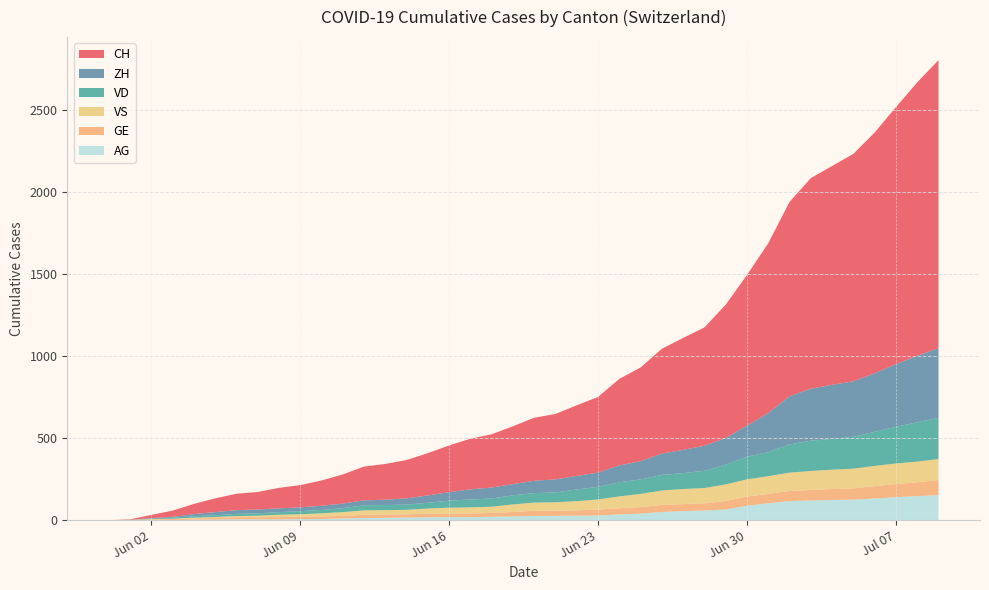

Reading right to left, what are all the values shown in this chart?

CH: 39=1758	38=1669	37=1568	36=1469	35=1388	34=1335	33=1285	32=1186	31=1037	30=919	29=814	28=722	27=683	26=640	25=572	24=528	23=462	22=431	21=399	20=385	19=353	18=325	17=309	16=285	15=258	14=234	13=218	12=206	11=178	10=154	9=136	8=125	7=107	6=100	5=84	4=62	3=38	2=20	1=3	0=0
ZH: 39=424	38=405	37=382	36=357	35=338	34=330	33=317	32=294	31=238	30=190	29=162	28=153	27=142	26=130	25=111	24=103	23=87	22=83	21=80	20=75	19=68	18=67	17=62	16=52	15=45	14=38	13=33	12=30	11=28	10=26	9=23	8=23	7=23	6=23	5=19	4=13	3=5	2=2	1=0	0=0
VD: 39=252	38=240	37=224	36=208	35=195	34=188	33=185	32=172	31=147	30=138	29=121	28=105	27=97	26=95	25=89	24=86	23=77	22=71	21=60	20=58	19=56	18=50	17=48	16=43	15=35	14=32	13=31	12=31	11=24	10=20	9=19	8=16	7=15	6=13	5=11	4=9	3=6	2=4	1=0	0=0
VS: 39=128	38=126	37=126	36=123	35=120	34=118	33=116	32=112	31=108	30=105	29=101	28=93	27=92	26=88	25=80	24=72	23=62	22=56	21=52	20=50	19=46	18=38	17=37	16=36	15=32	14=27	13=27	12=27	11=23	10=19	9=15	8=14	7=9	6=7	5=6	4=4	3=2	2=2	1=1	0=0
GE: 39=92	38=84	37=80	36=76	35=69	34=67	33=64	32=62	31=57	30=56	29=52	28=44	27=43	26=43	25=40	24=38	23=36	22=32	21=31	20=31	19=27	18=23	17=23	16=22	15=22	14=20	13=20	12=20	11=16	10=16	9=14	8=14	7=13	6=13	5=10	4=8	3=6	2=4	1=1	0=0
AG: 39=153	38=147	37=140	36=132	35=125	34=123	33=120	32=116	31=103	30=88	29=65	28=59	27=55	26=50	25=40	24=35	23=28	22=28	21=26	20=26	19=23	18=21	17=18	16=18	15=17	14=16	13=14	12=13	11=10	10=7	9=7	8=5	7=5	6=5	5=3	4=3	3=1	2=0	1=0	0=0